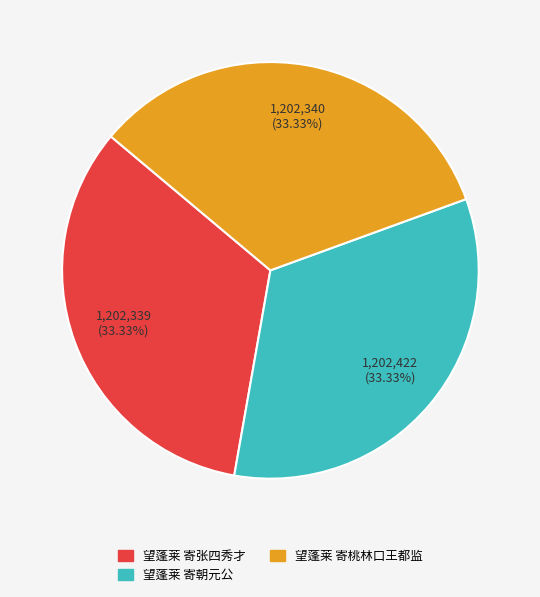

Is it true that 望蓬莱 寄张四秀才 is 33% of the pie?

True